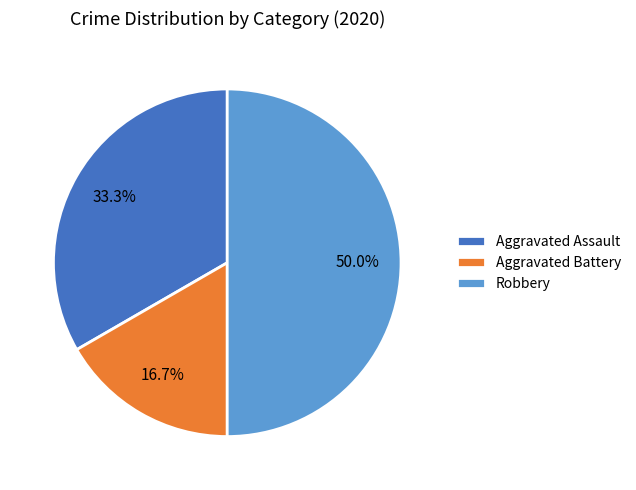

To the nearest percent, what is the difference between the largest and smallest slice percentages?

33%